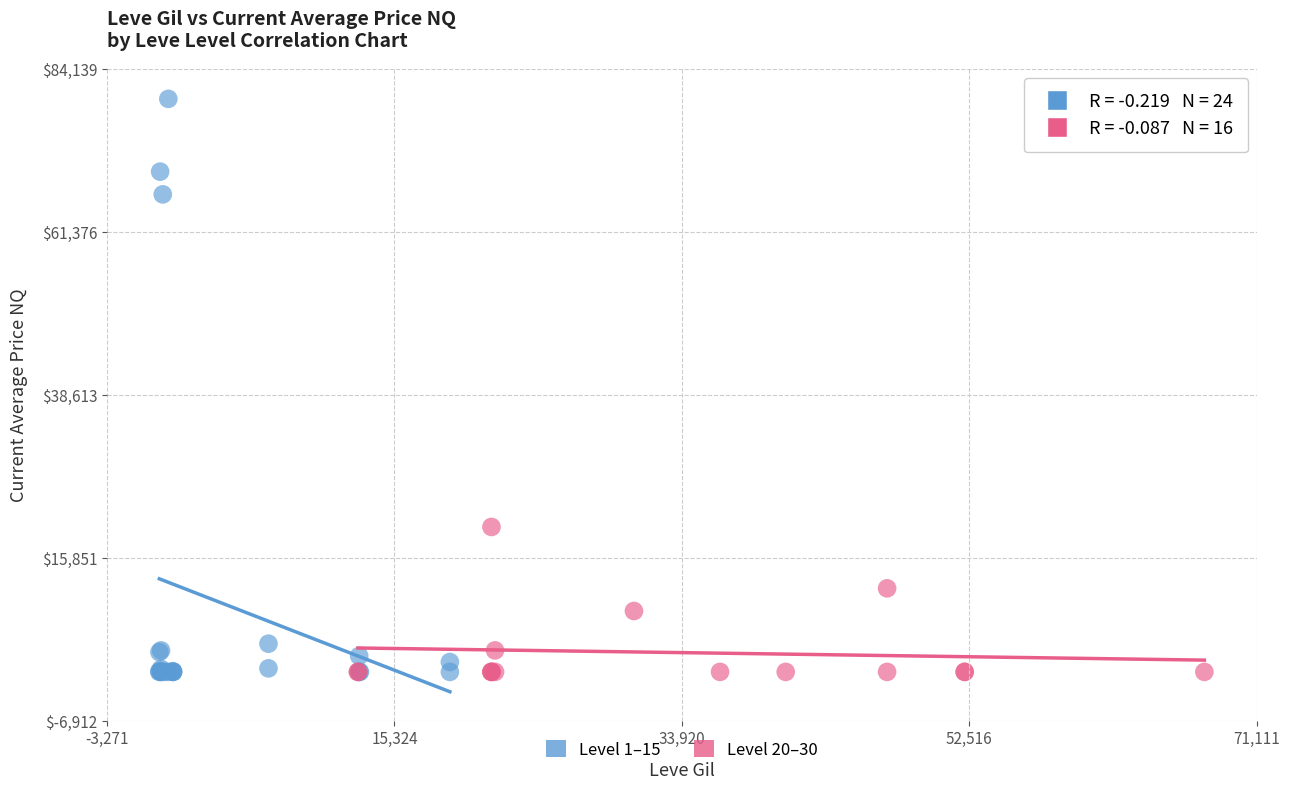

Which series has the largest Y range (max minus min)?

Level 1–15